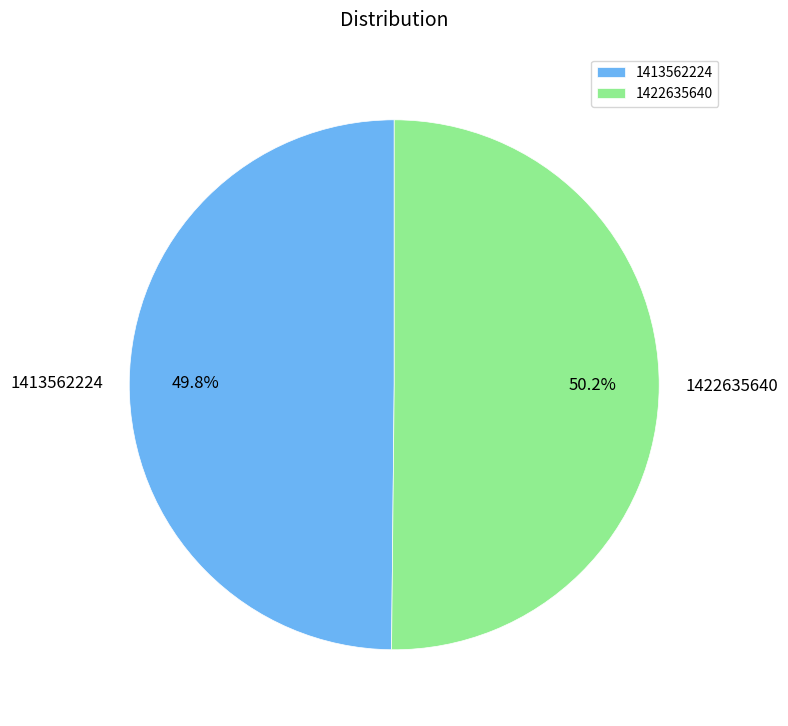

Combined, what portion of the pie is 1413562224 and 1422635640?

100.0%